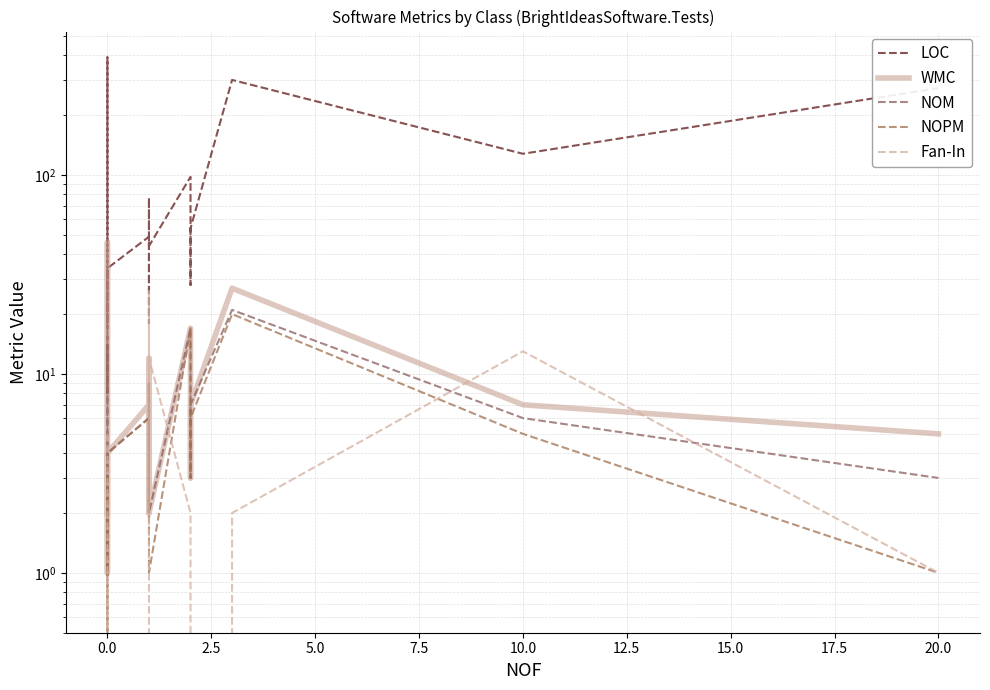

How many lines are shown in the chart?

5